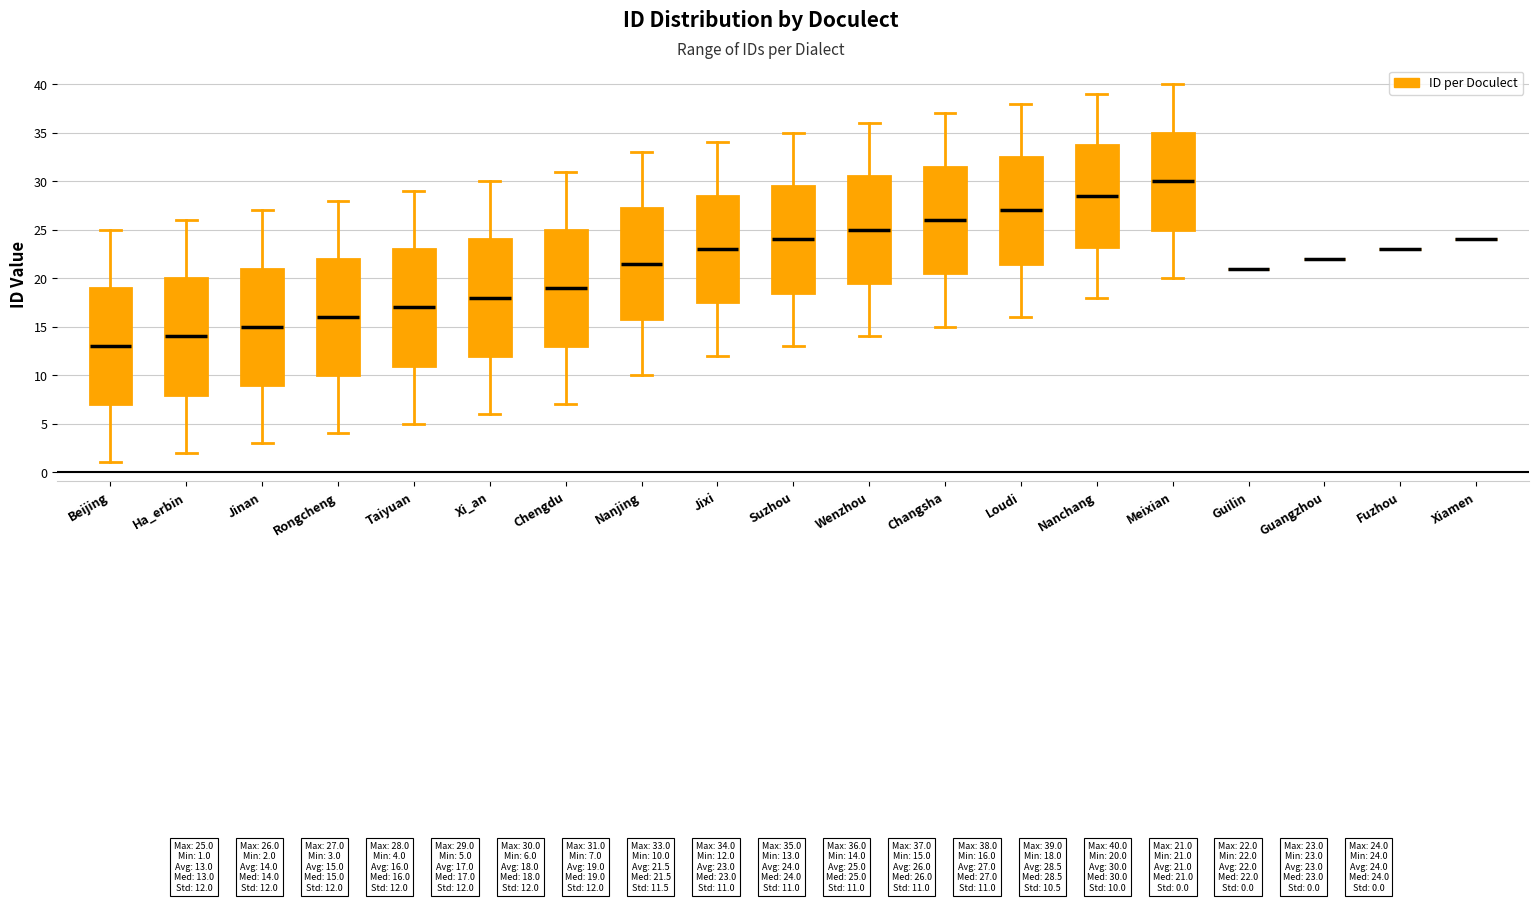

Where does the lower whisker of the box for Xi_an end on the y-axis? The values are not printed on the chart, so give them approximately, as read against the axis.

6.0